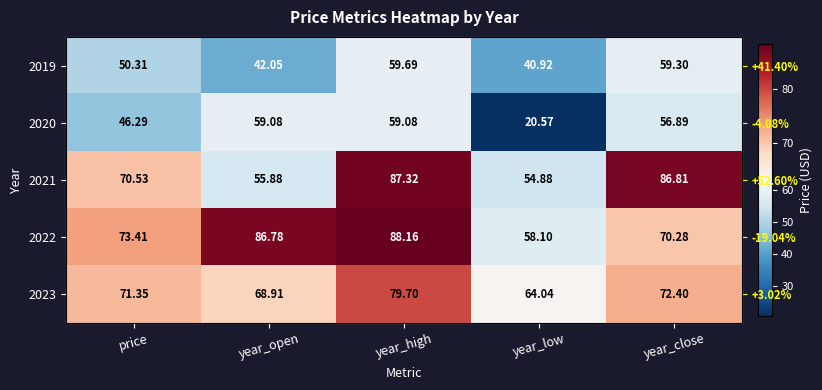

What is the approximate value of 2023 at year_open?

68.9